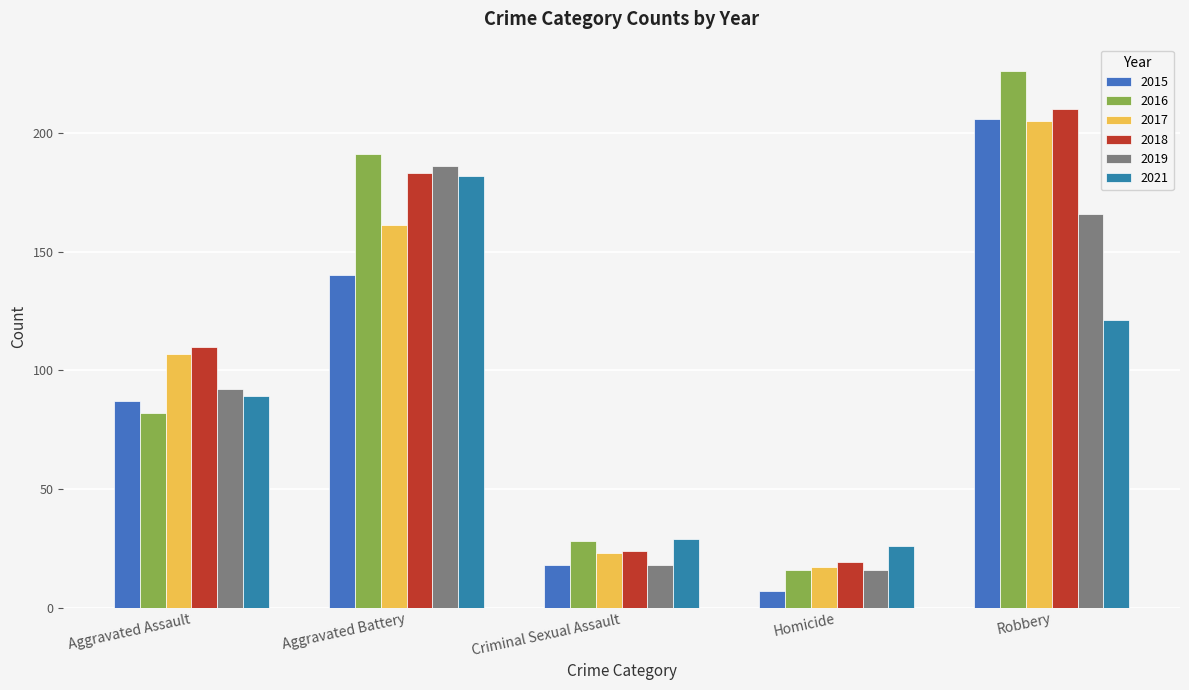

Which category has the highest value in the 2018 series?

Robbery